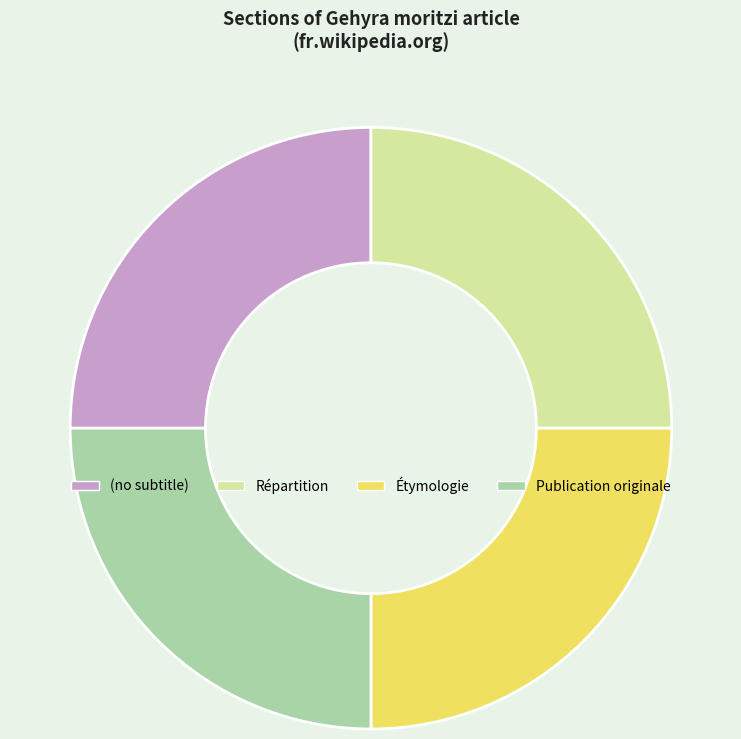

What is the ratio of the value at Publication originale to the value at Étymologie?

1.0